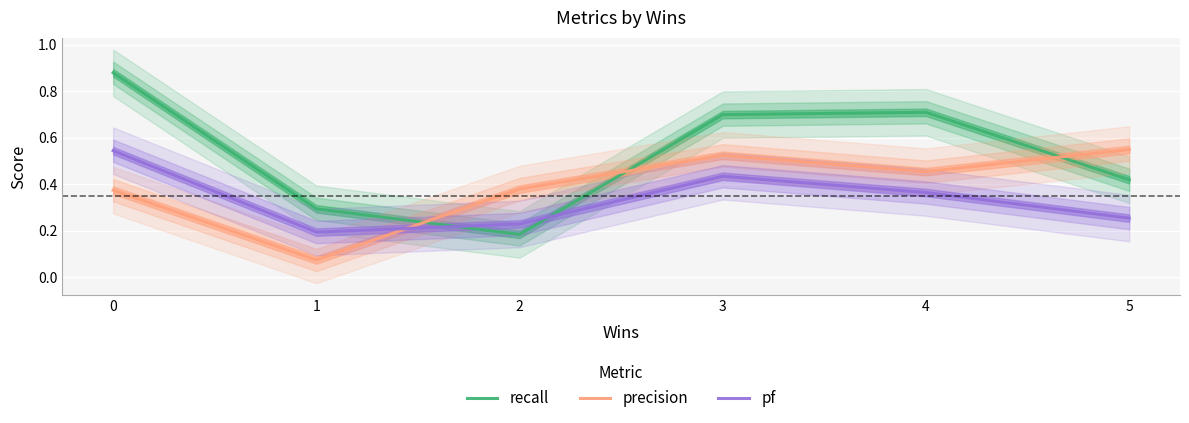

How many times do precision and pf cross each other?

1